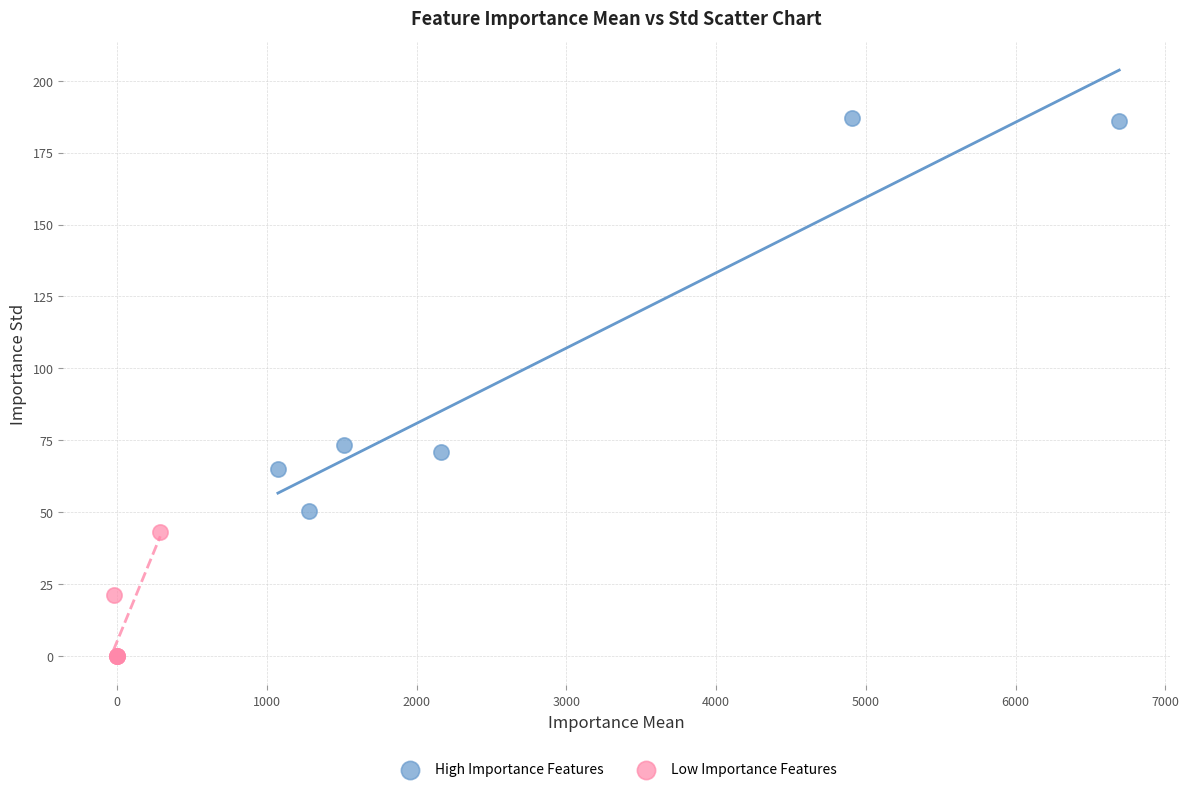

Which series has the largest Y range (max minus min)?

High Importance Features